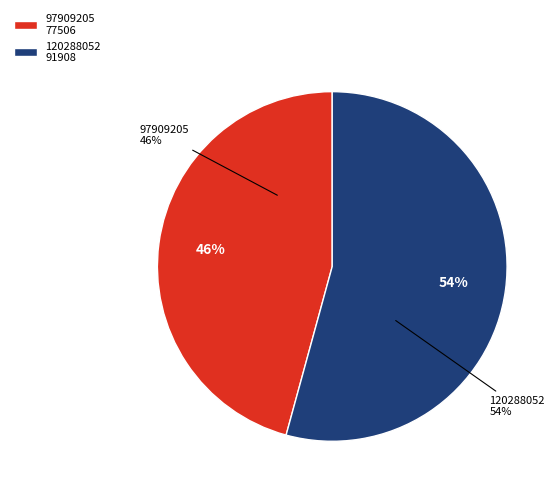

Which category has the smallest portion of the pie?

97909205